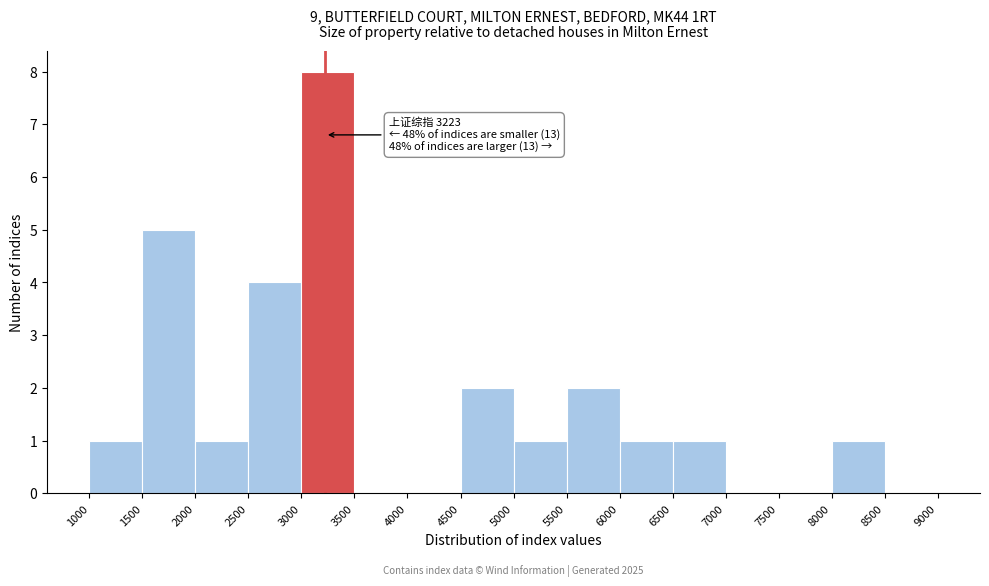

Over which range of the x-axis is the bar tallest?

3000 to 3500